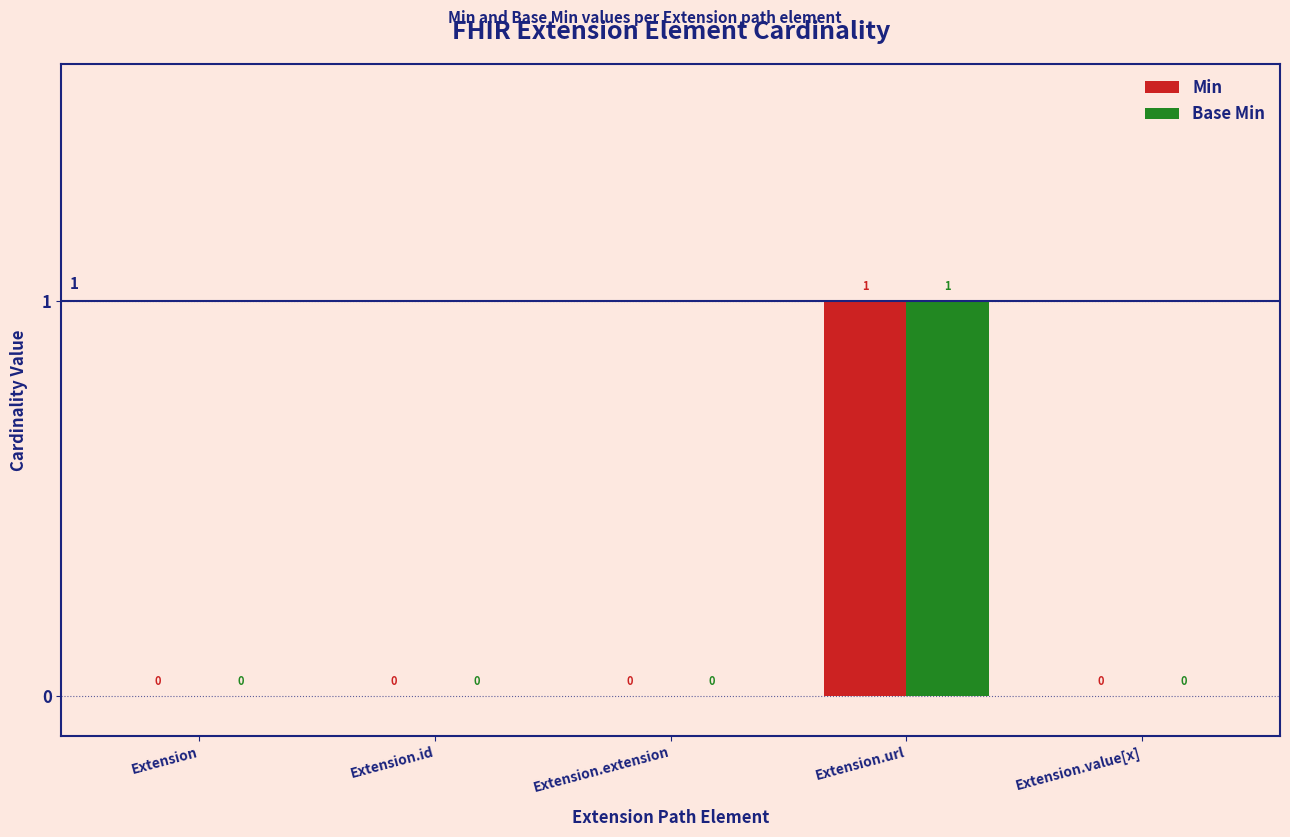

How many values in the Base Min series exceed 0?

1